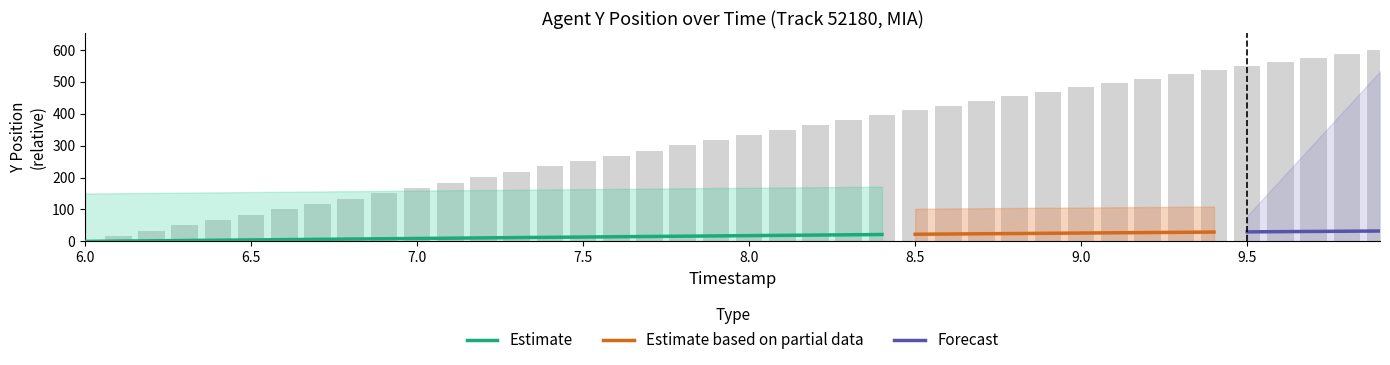

What is the ratio of the value at 7.0 to the value at 6.5?

2.0